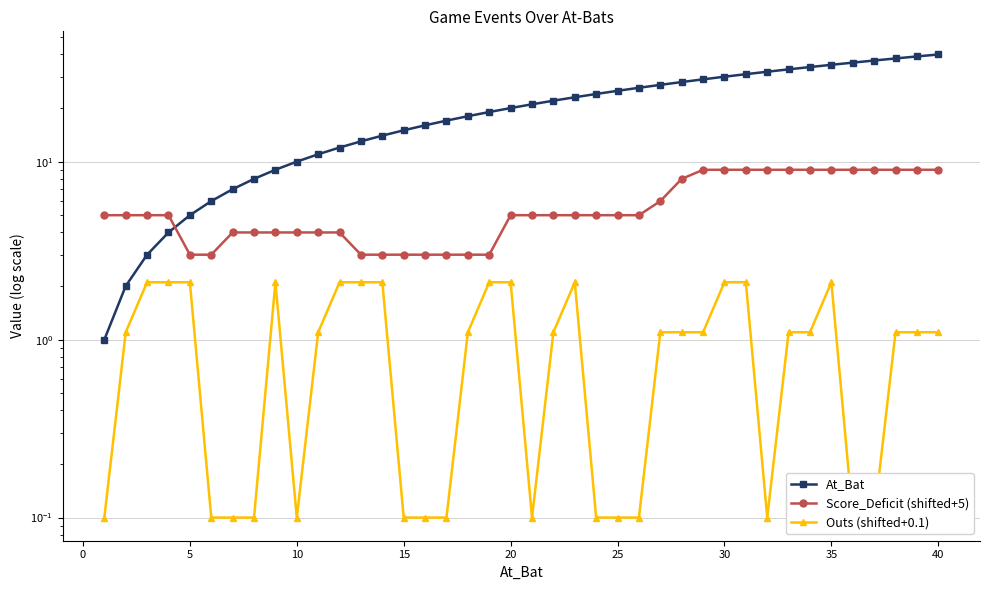

How many distinct data groups are displayed?

3